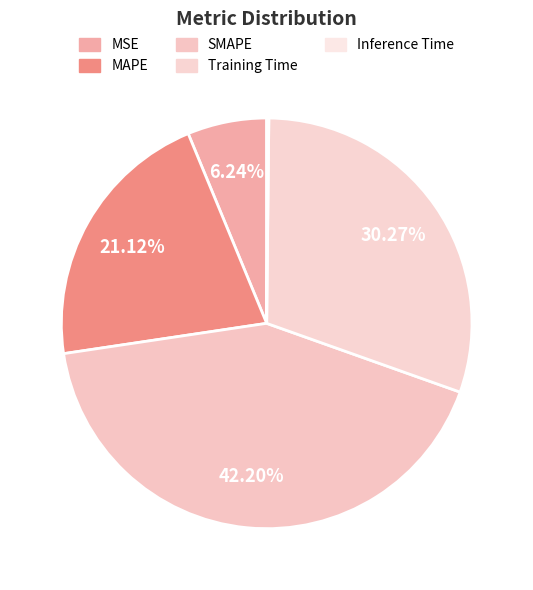

How many slices are in this pie chart?

5